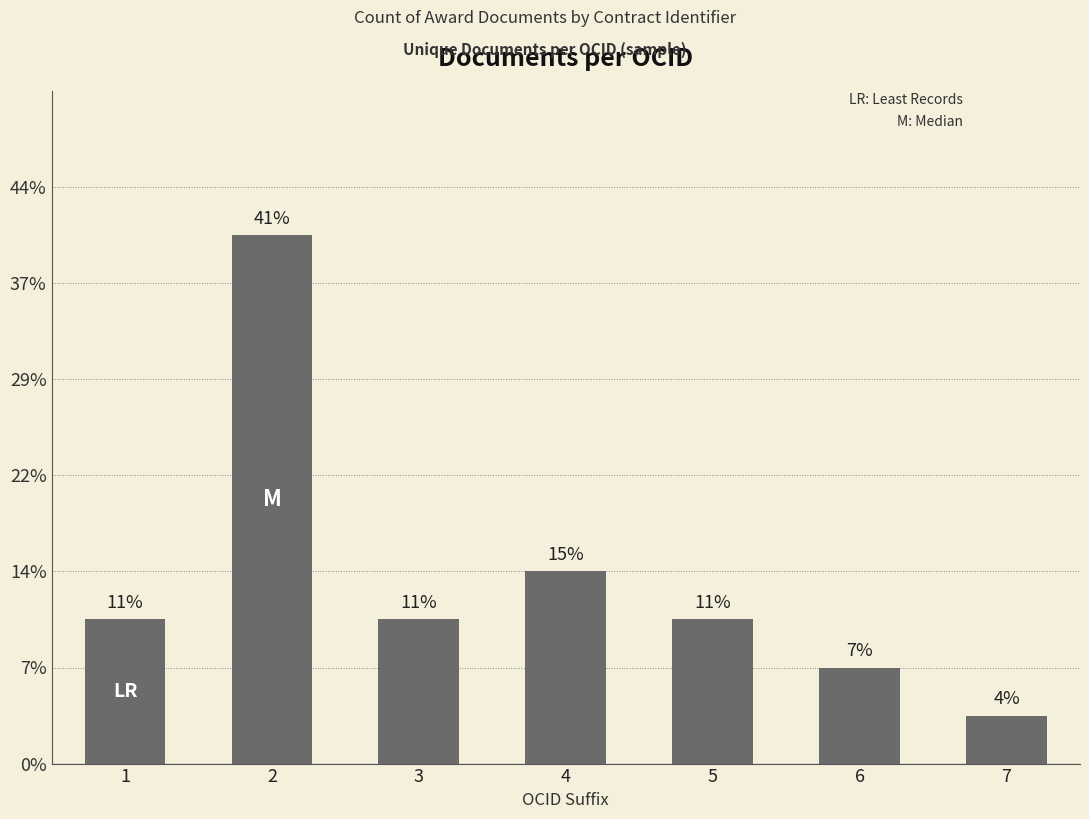

Which has a higher value, 2 or 1?

2